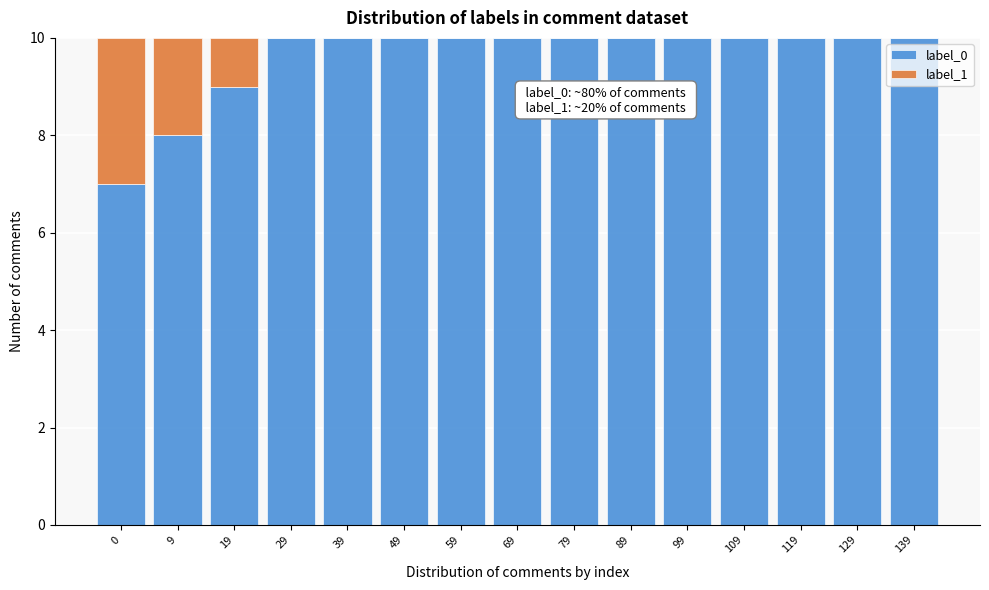

Reading left to right, transcribe the values for label_0.

0=7	9=8	19=9	29=10	39=10	49=10	59=10	69=10	79=10	89=10	99=10	109=10	119=10	129=10	139=10